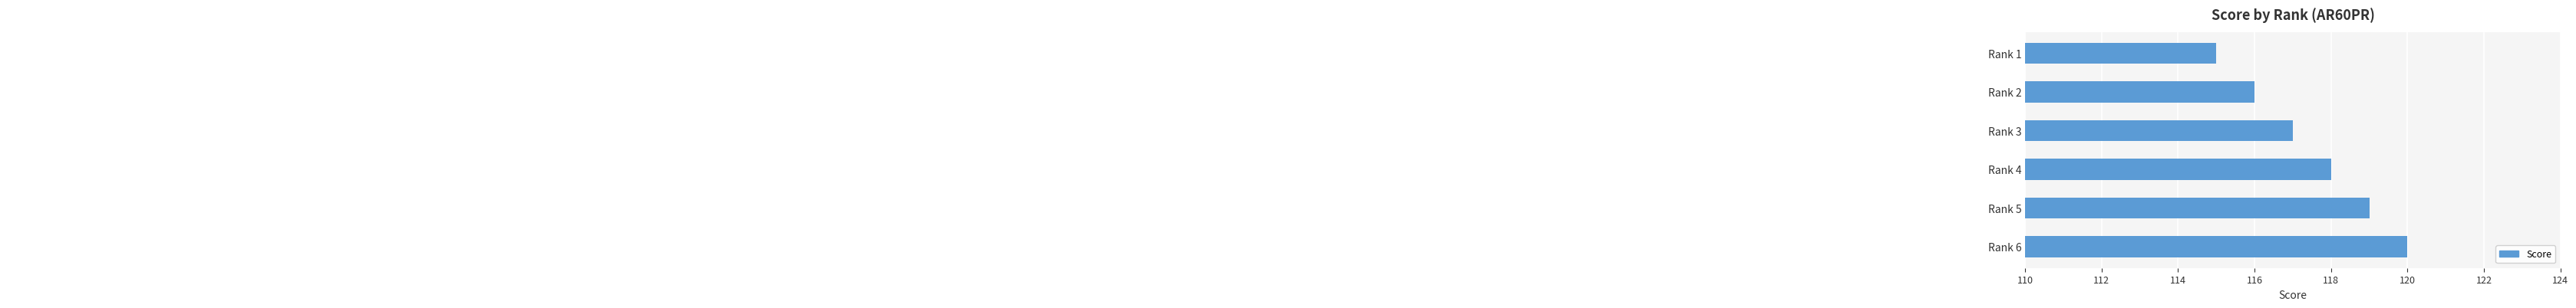

The value at Rank 1 is 73. True or false?

False